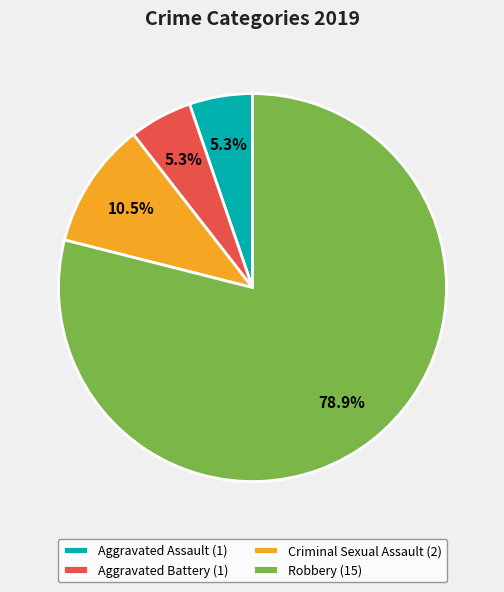

Does Robbery (15) represent more than half of the total?

Yes